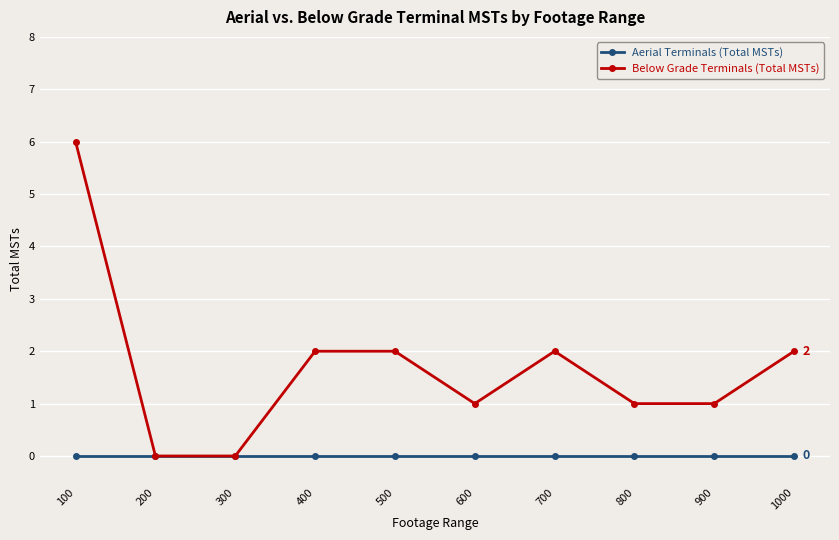

Reading left to right, what are all the values shown in this chart?

Aerial Terminals (Total MSTs): 0	0	0	0	0	0	0	0	0	0
Below Grade Terminals (Total MSTs): 6	0	0	2	2	1	2	1	1	2